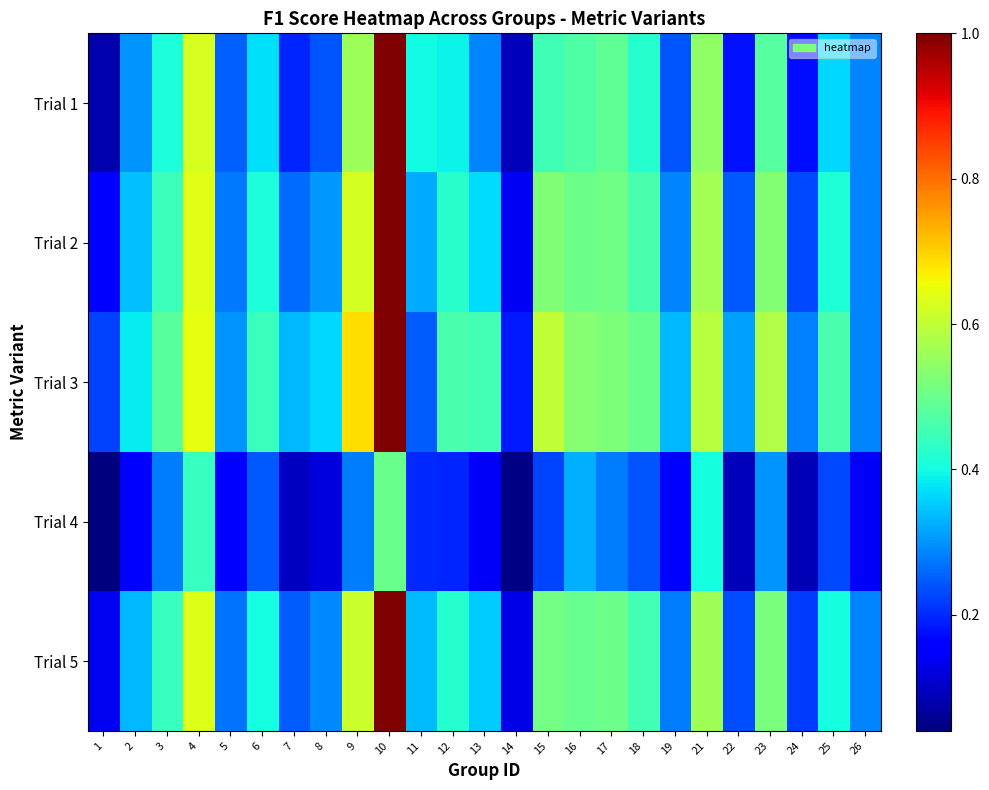

Which series has the largest total across all categories?

Trial 3